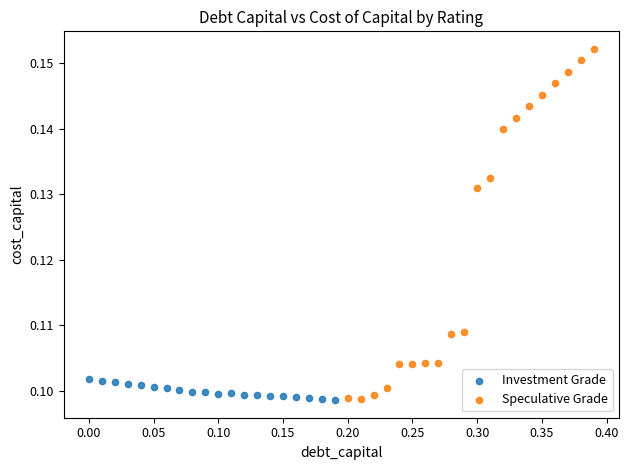

Which series has the largest Y range (max minus min)?

Speculative Grade